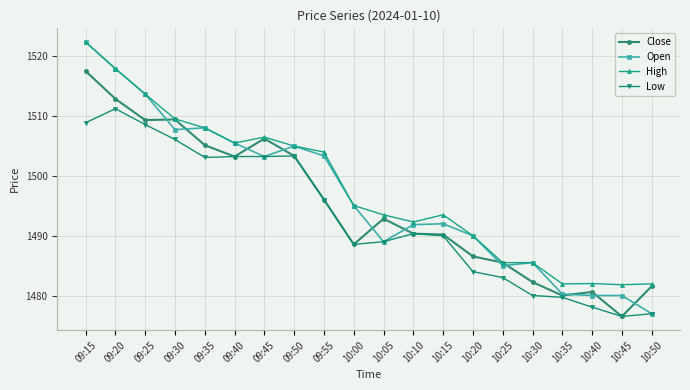

True or false: Open has a value of 1522.4 at 09:15.

True